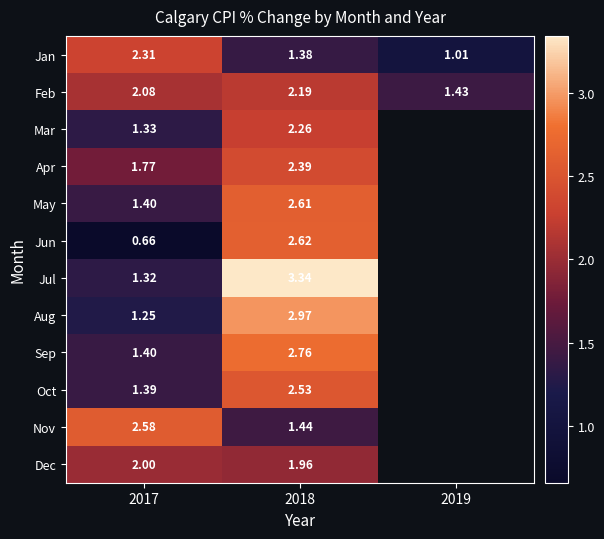

Which series changed the most between 2017 and 2018?

Jul